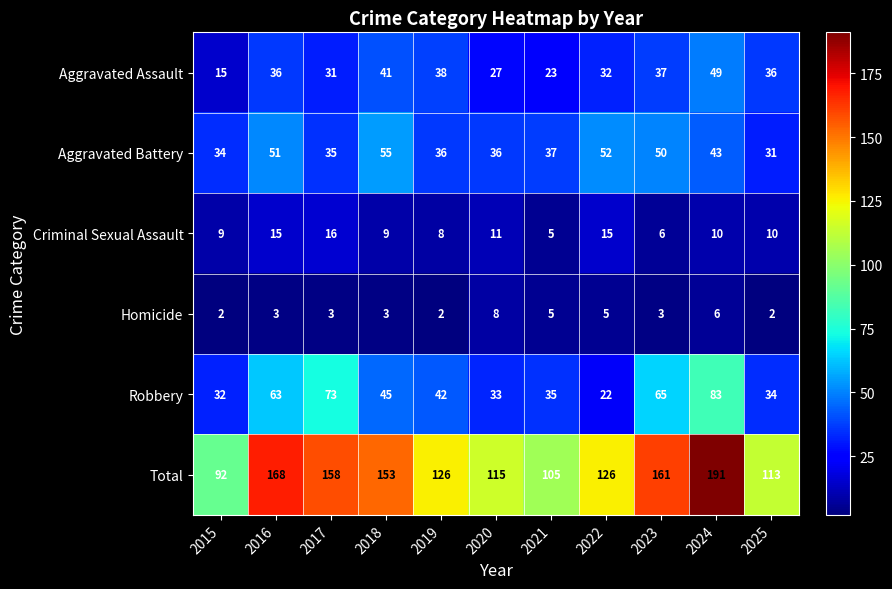

Which label corresponds to the largest value in the chart?

2024